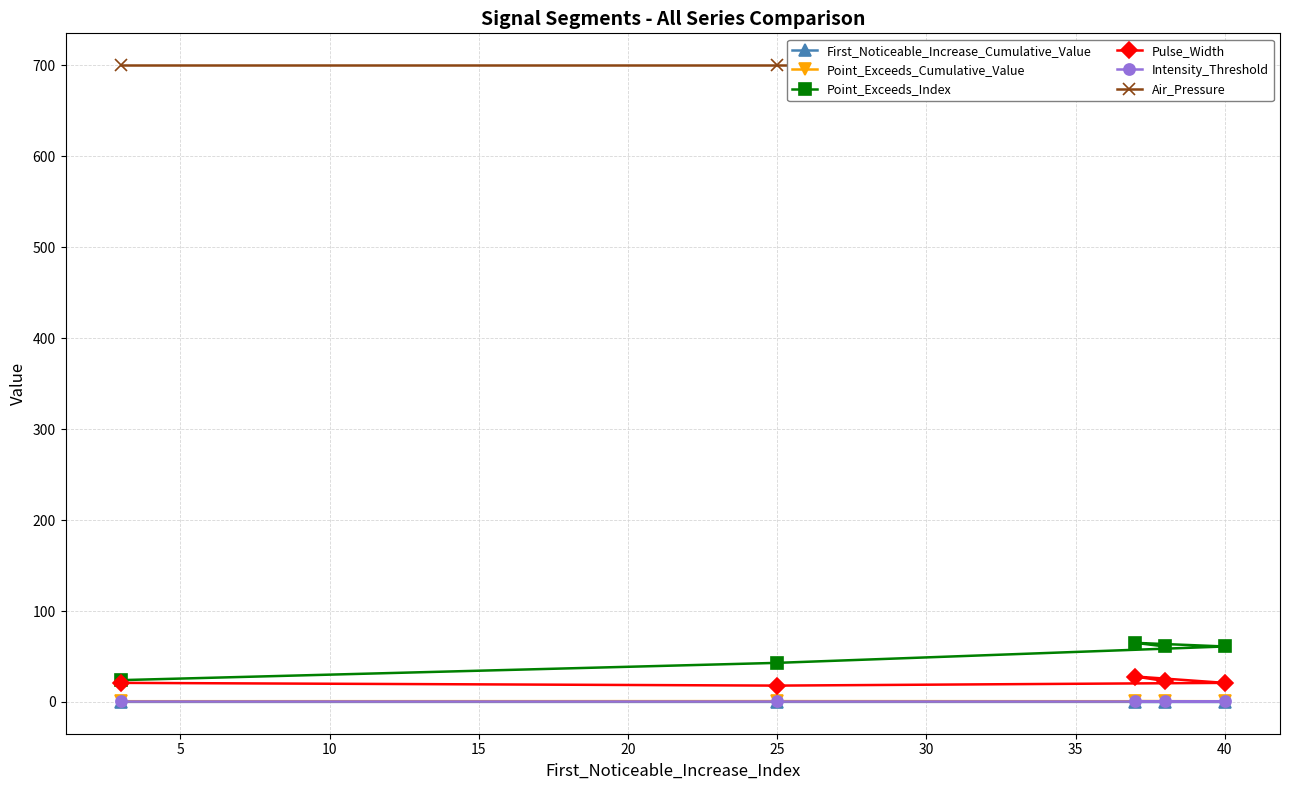

What are all the series names shown in the legend?

First_Noticeable_Increase_Cumulative_Value, Point_Exceeds_Cumulative_Value, Point_Exceeds_Index, Pulse_Width, Intensity_Threshold, Air_Pressure